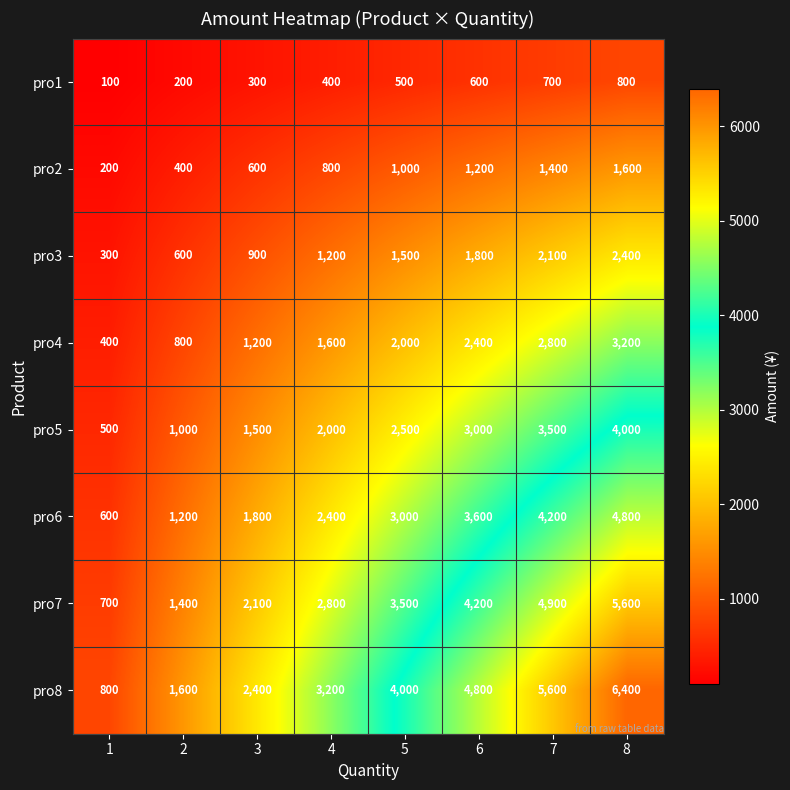

Which series has the largest total across all categories?

pro8